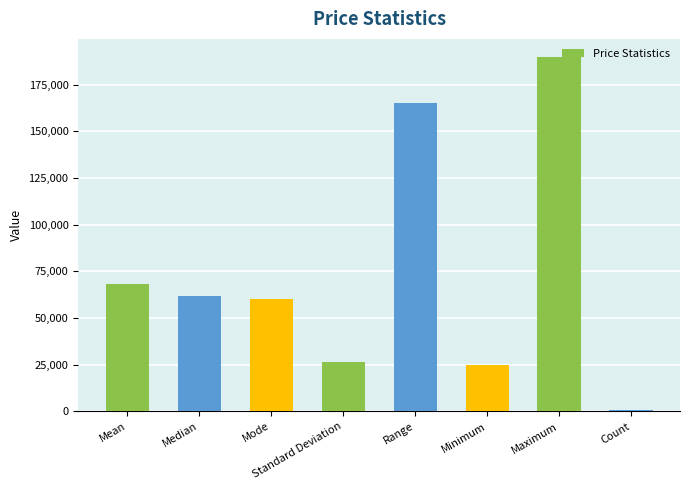

Reading right to left, transcribe all the data shown in this chart.

546.0	190000.0	25000.0	165000.0	26702.7	60000.0	62000.0	68121.6